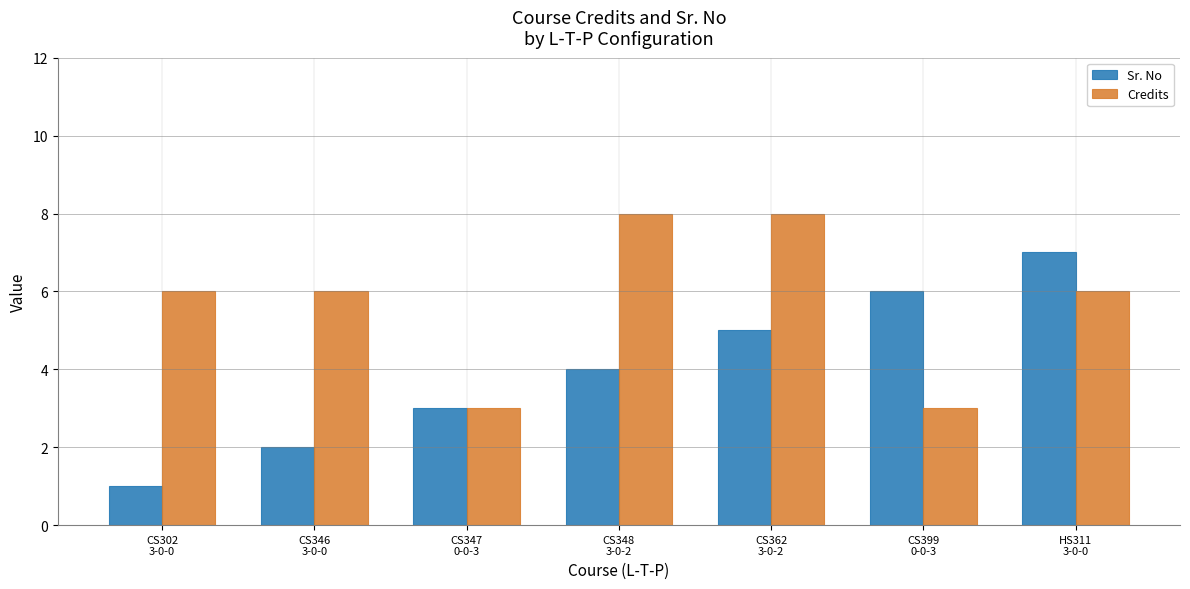

What is the highest value of the Credits series?

8